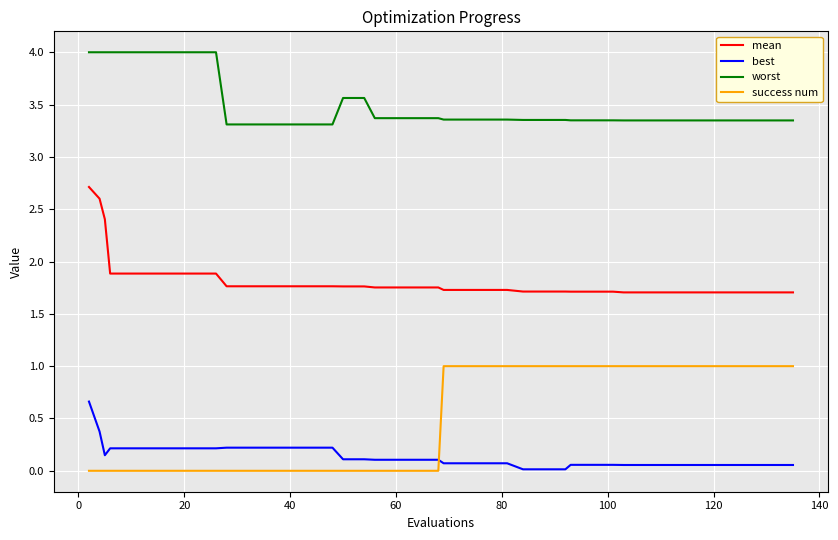

What is the greatest value displayed?

4.0